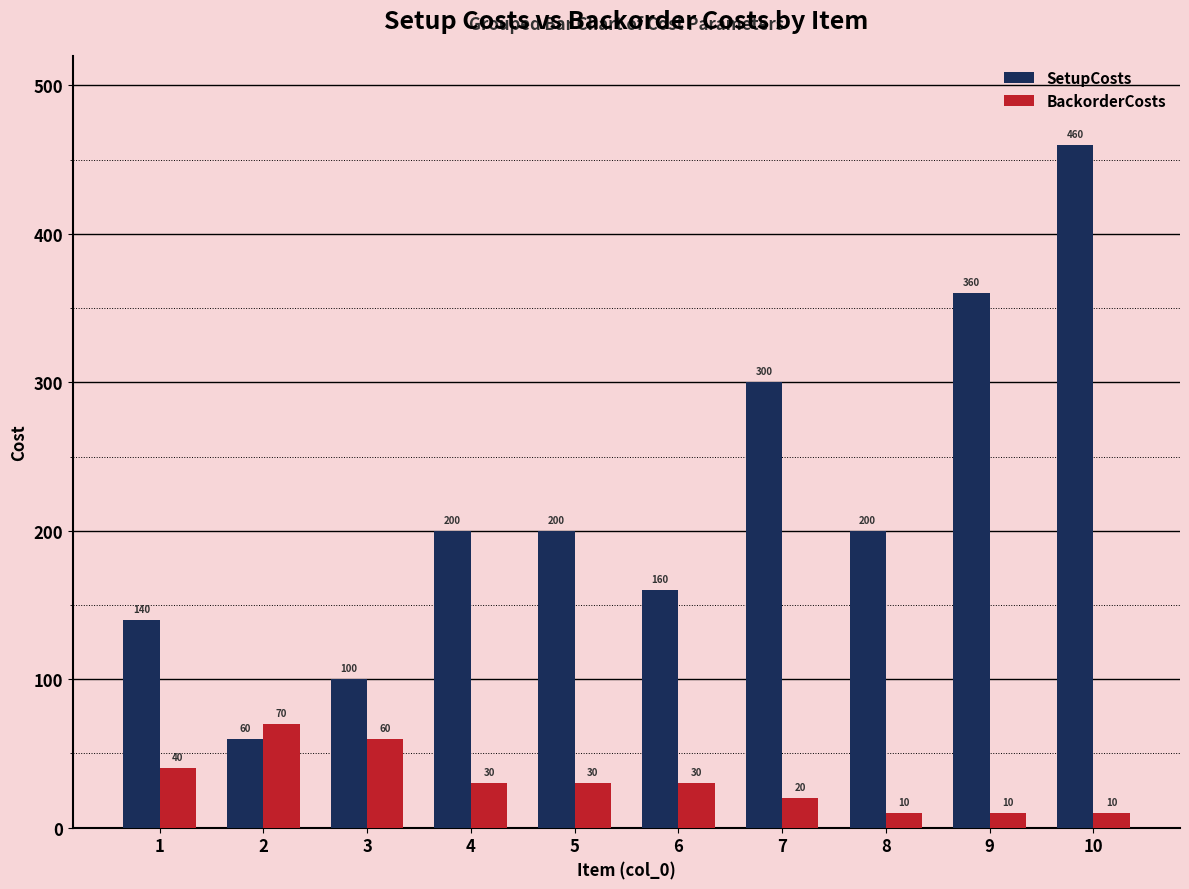

At which category is the sum across all series the highest?

10